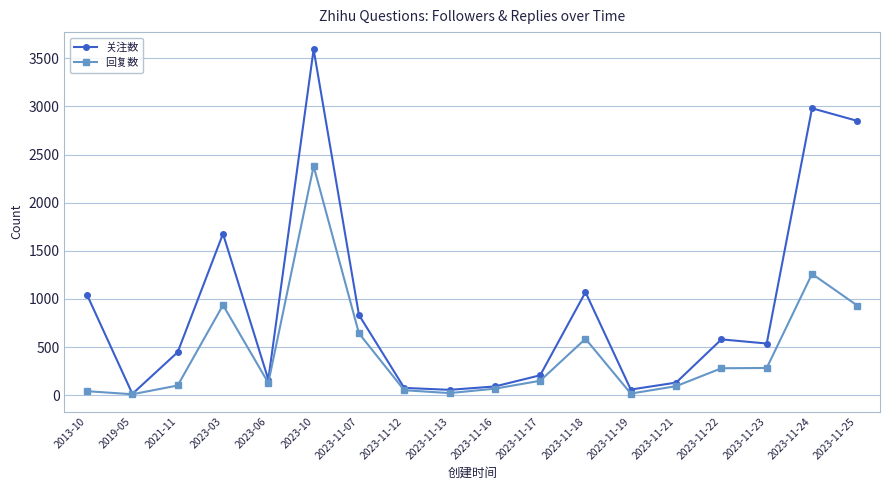

Is the value of 关注数 at 2023-06 greater than the value of 回复数 at 2023-11-07?

No